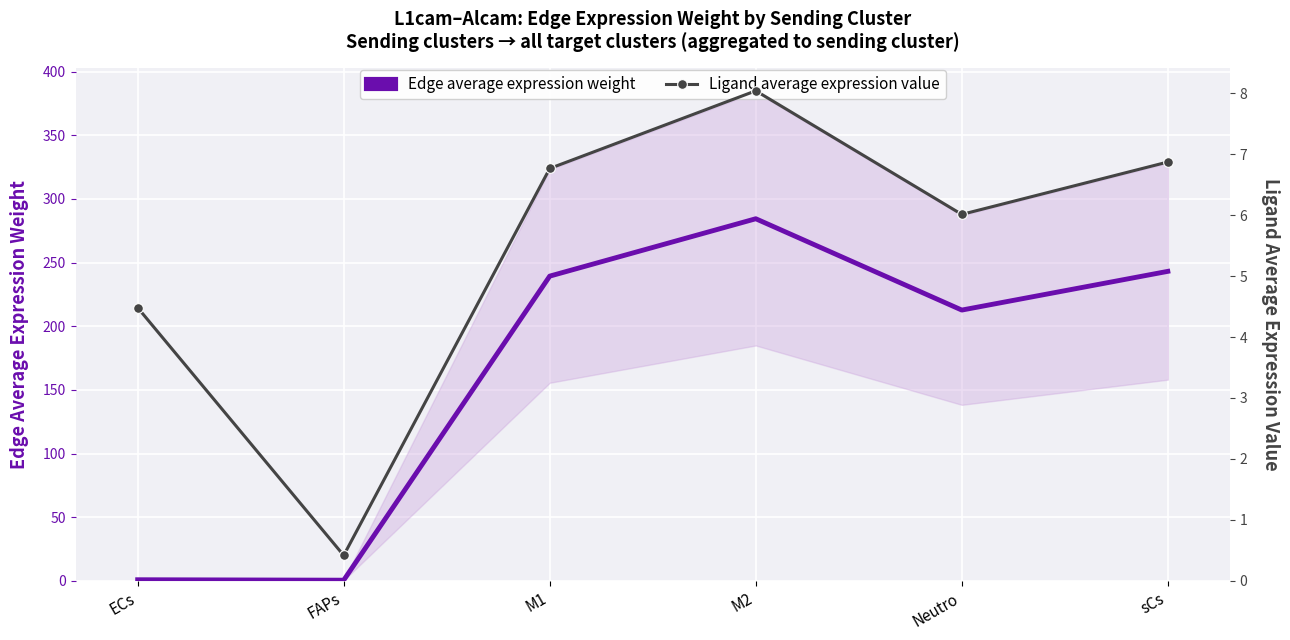

What is the difference between the highest and lowest values at ECs?

3.6